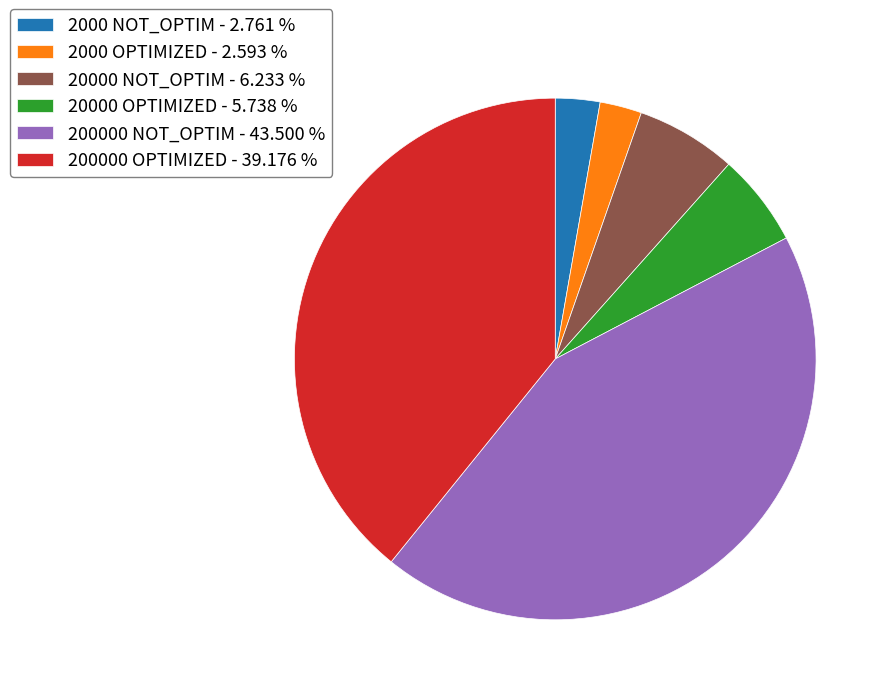

Which has a higher value, 200000 OPTIMIZED or 2000 OPTIMIZED?

200000 OPTIMIZED